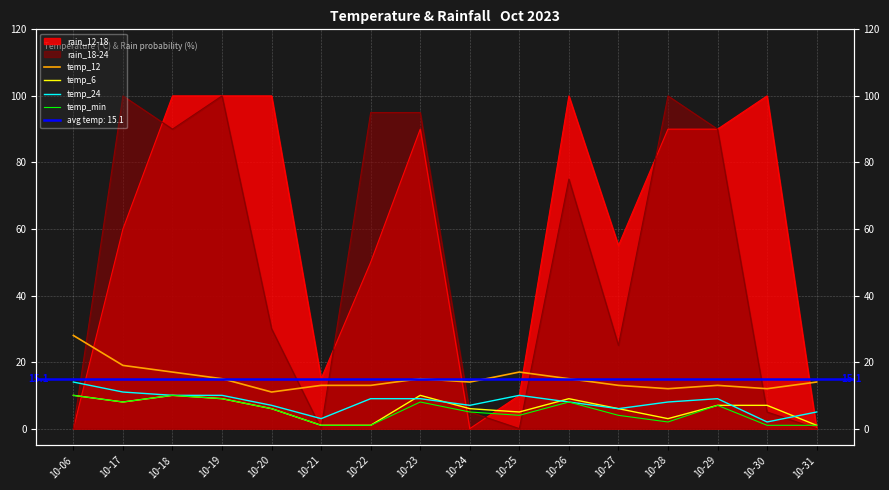

Where is the first local maximum for temp_12?

10-23